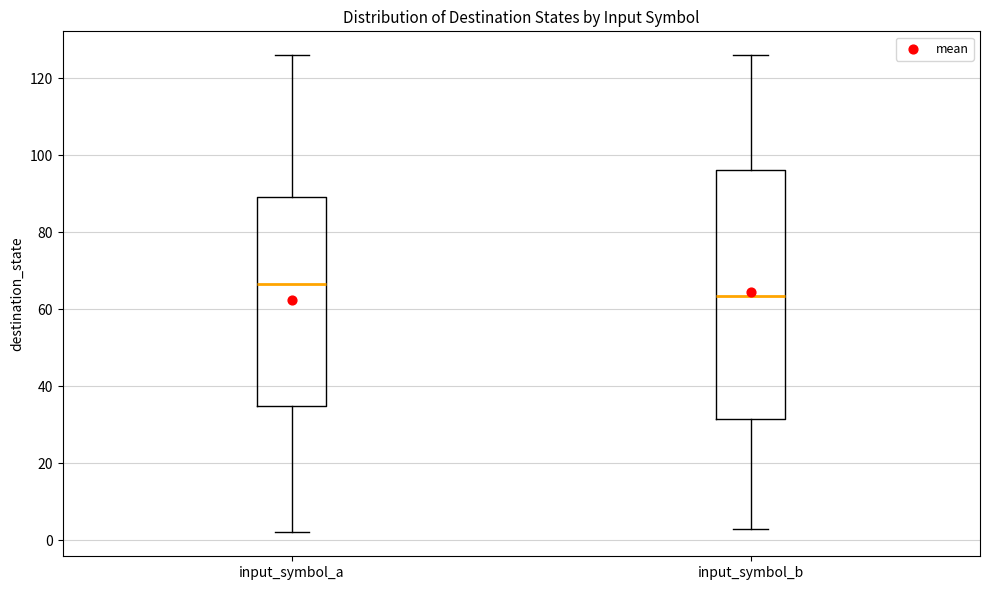

Reading left to right, transcribe this box plot: for each box, give where its median line is, the range the box spans, and where its two whiskers end, as read against the y-axis. The values are not printed on the chart, so give them approximately, as read against the axis.

input_symbol_a: median 66, box 34 to 90, whiskers 2 to 126
input_symbol_b: median 64, box 32 to 96, whiskers 4 to 126